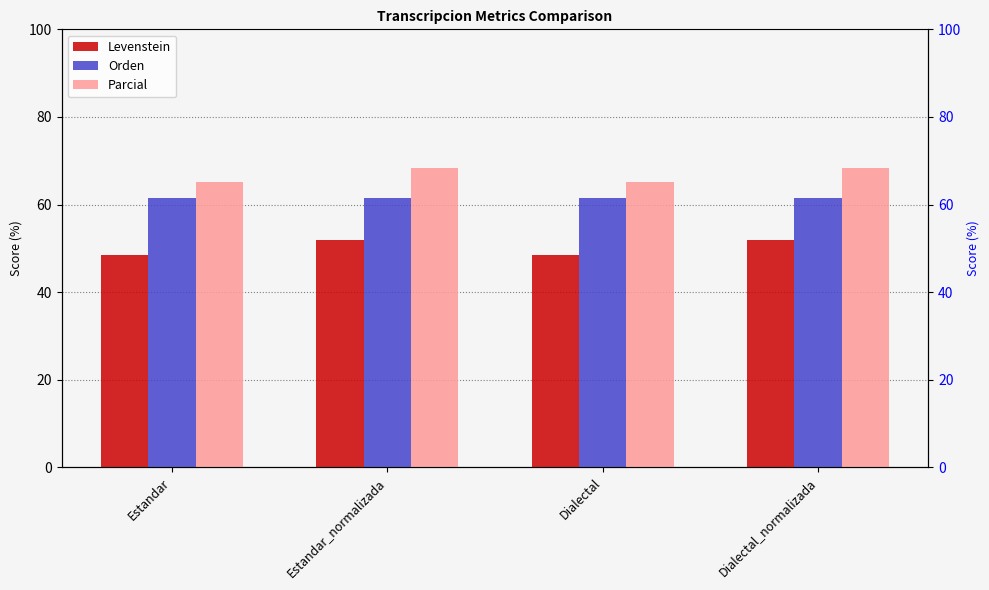

What is the highest value of the Orden series?

61.5